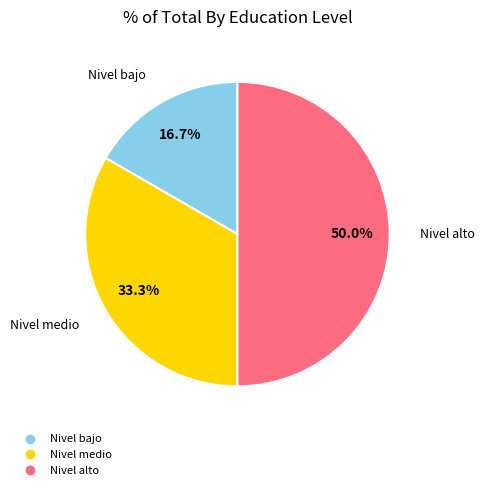

How many segments does this pie chart have?

3